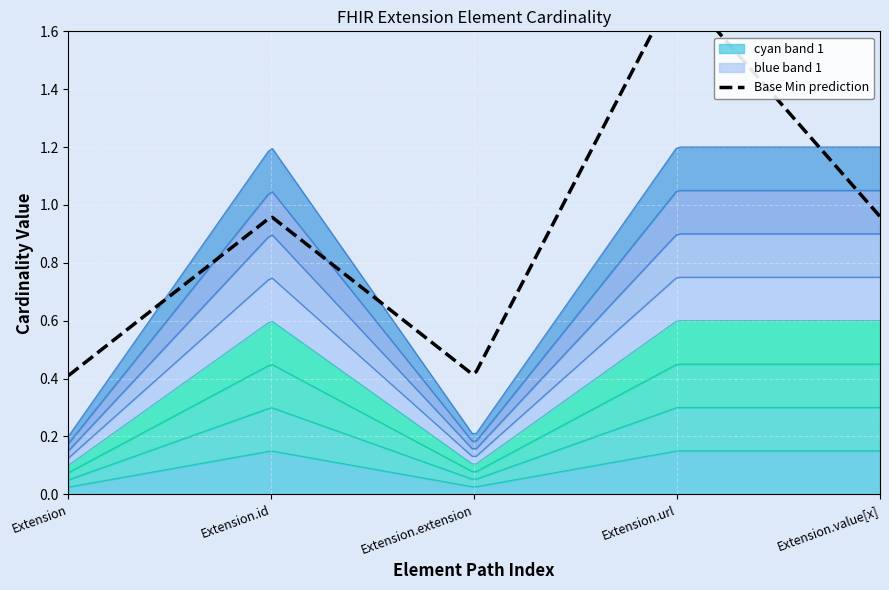

At how many categories does at least one series exceed 0?

5